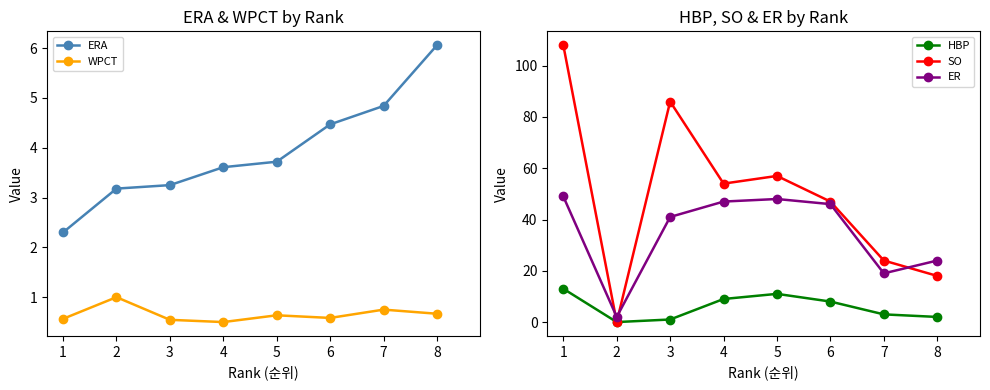

Reading left to right, extract all data points from this chart.

ERA: 2.3	3.2	3.2	3.6	3.7	4.5	4.8	6.1
WPCT: 0.6	1.0	0.5	0.5	0.6	0.6	0.8	0.7
HBP: 13.0	0.0	1.0	9.0	11.0	8.0	3.0	2.0
SO: 108.0	0.0	86.0	54.0	57.0	47.0	24.0	18.0
ER: 49.0	2.0	41.0	47.0	48.0	46.0	19.0	24.0